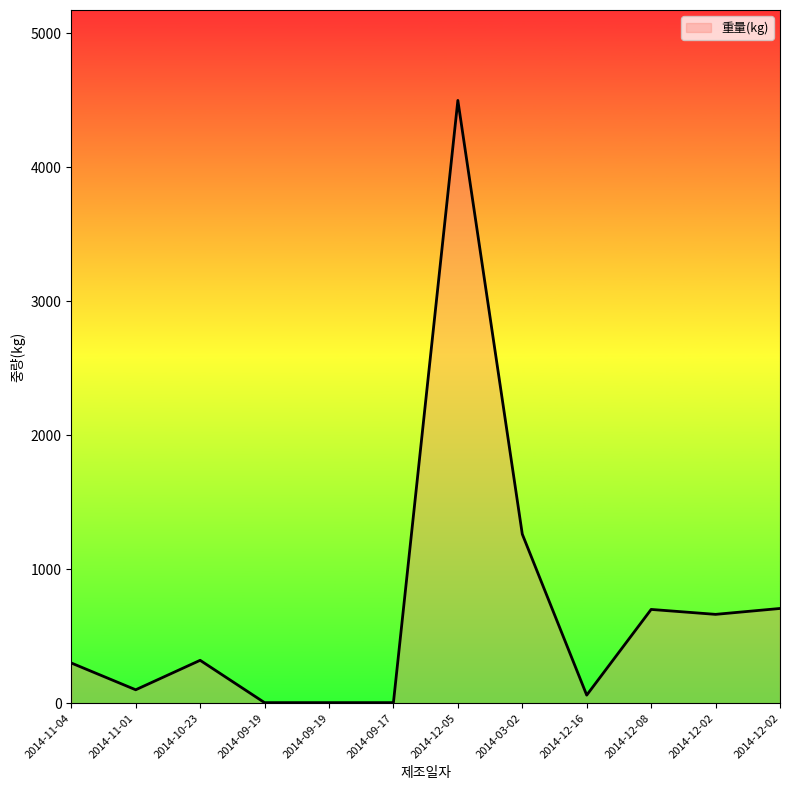

What is the approximate value at 2014-09-19?

4.0